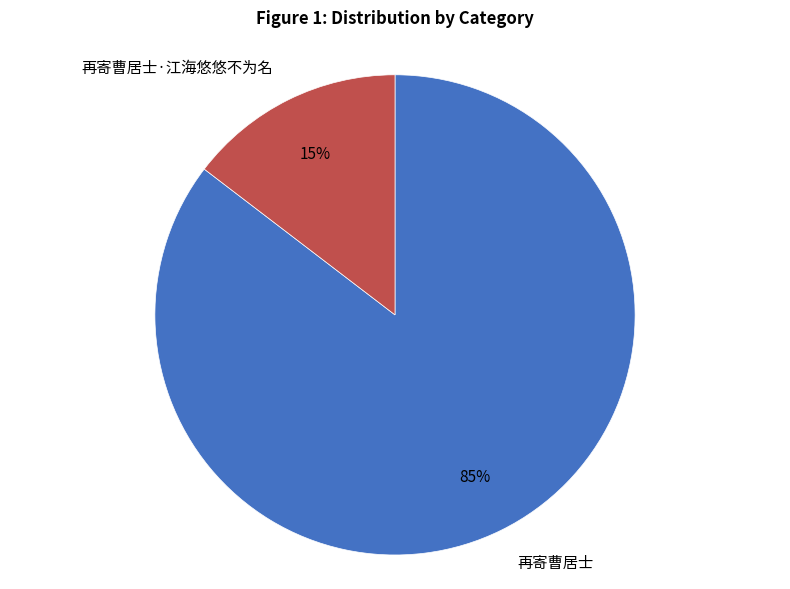

The 再寄曹居士 slice represents 85% of the pie. True or false?

True